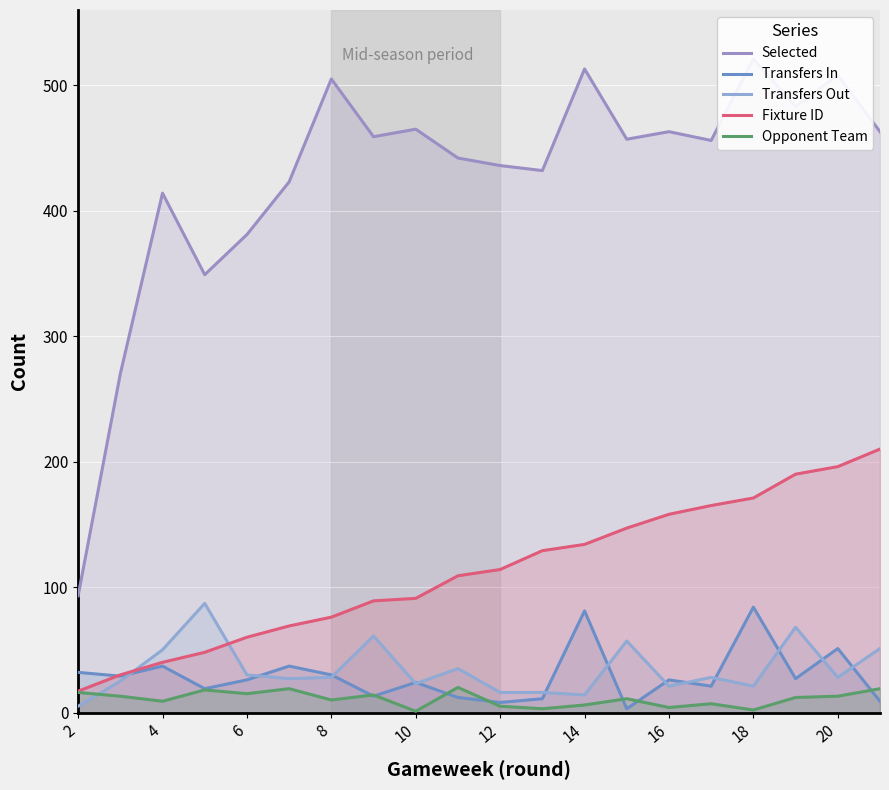

Is the value of Fixture ID at 18 greater than the value of Transfers Out at 20?

Yes